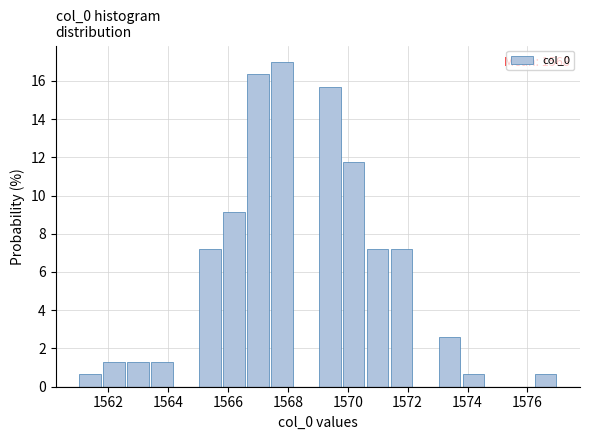

Which range on the x-axis has the tallest bar?

1567.4 to 1568.2